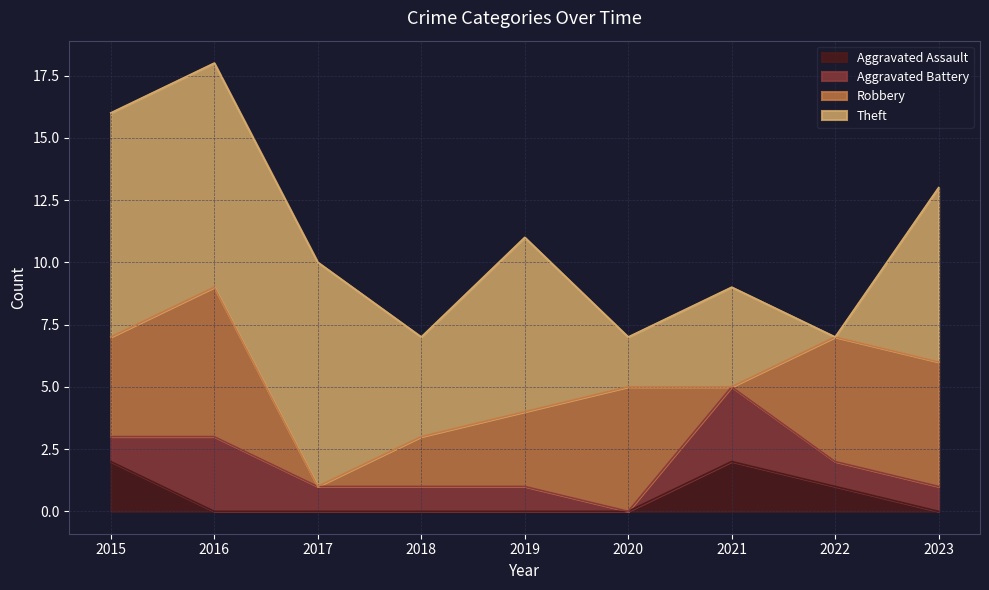

Which series has the largest total across all categories?

Theft